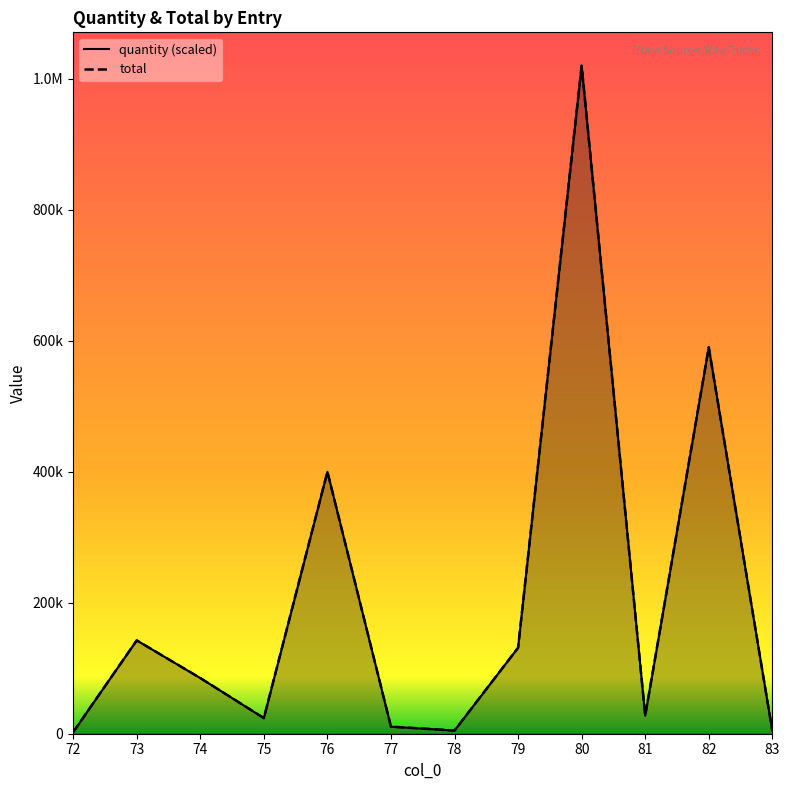

How many lines are shown in the chart?

2